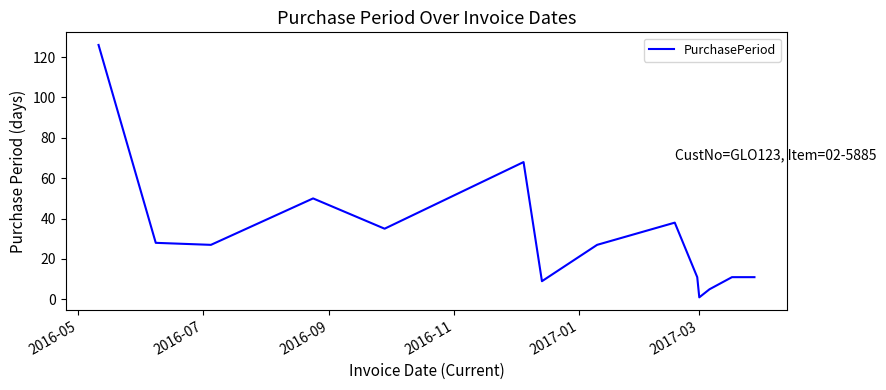

What is the maximum value shown in the chart?

126